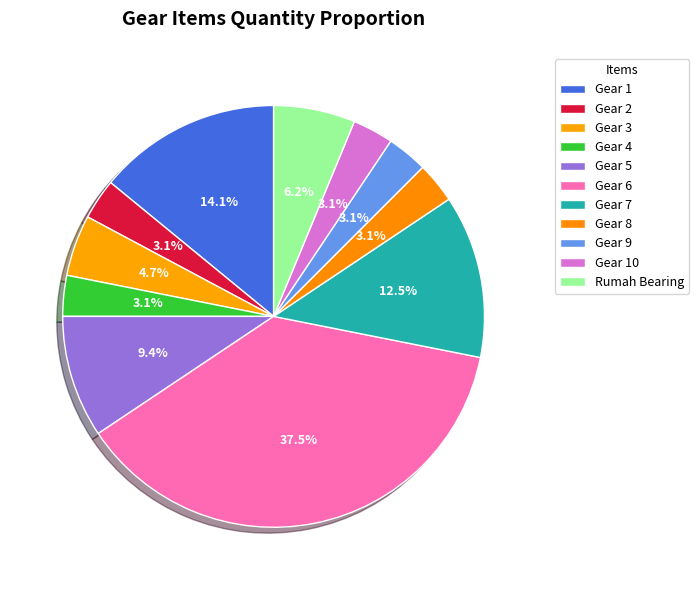

Does any single category account for the majority?

No